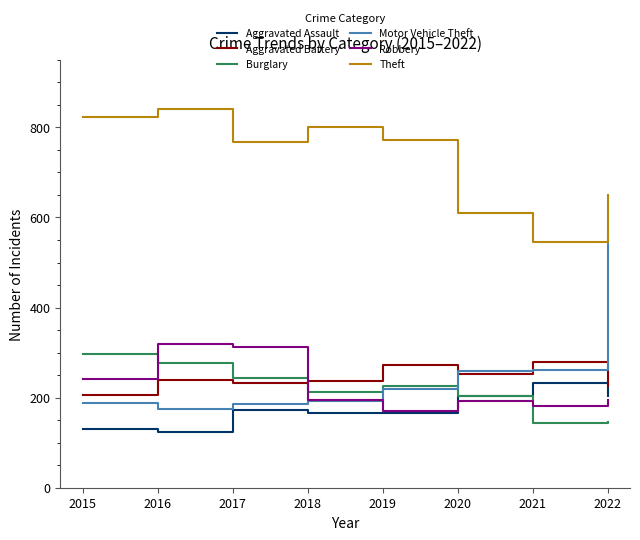

How many values in the Theft series are below 771?

4